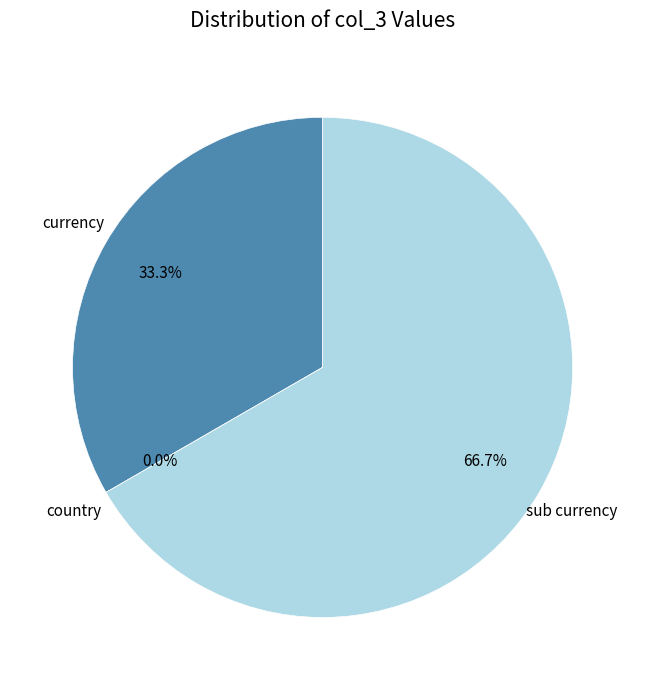

Which slice is the smallest?

country (col_3=0)